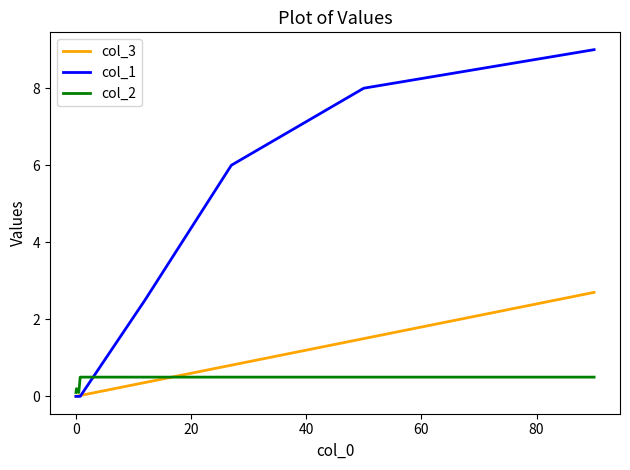

List the series in order of their peak value, lowest first.

col_2, col_3, col_1